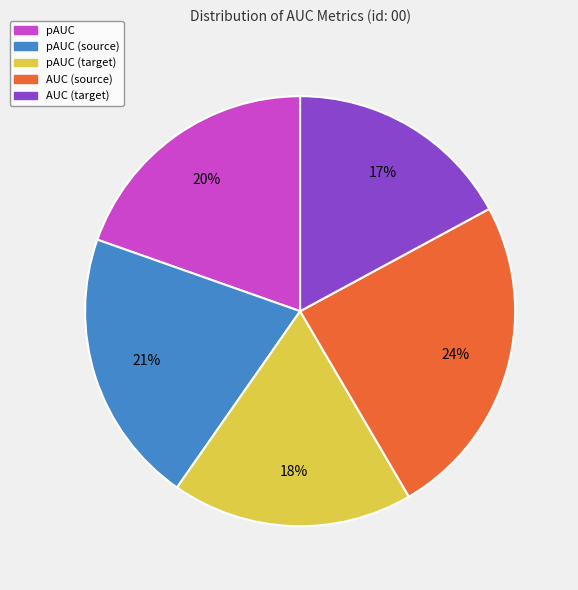

How many slices are in this pie chart?

5